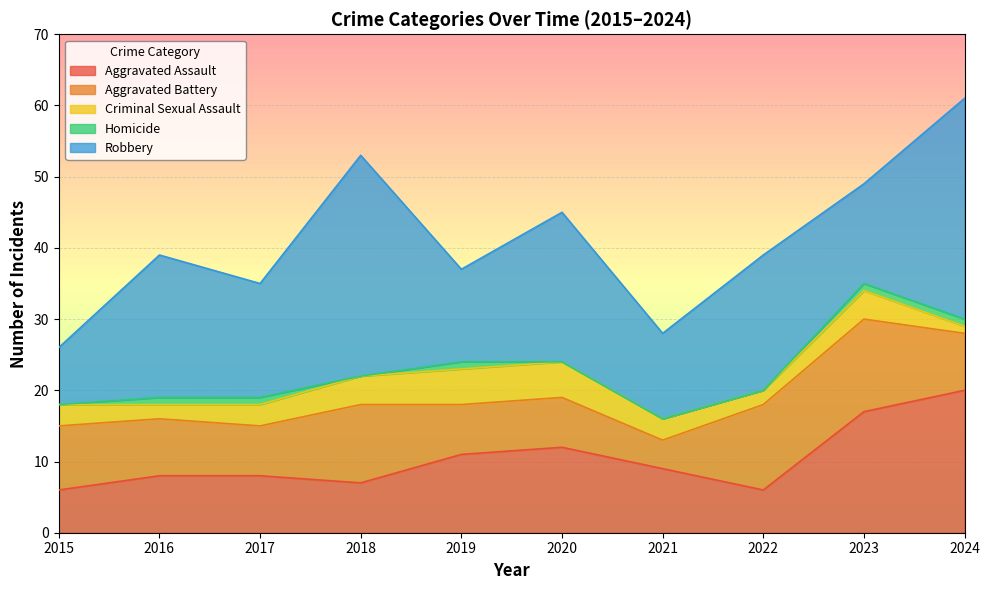

Which series has the widest spread of values?

Robbery